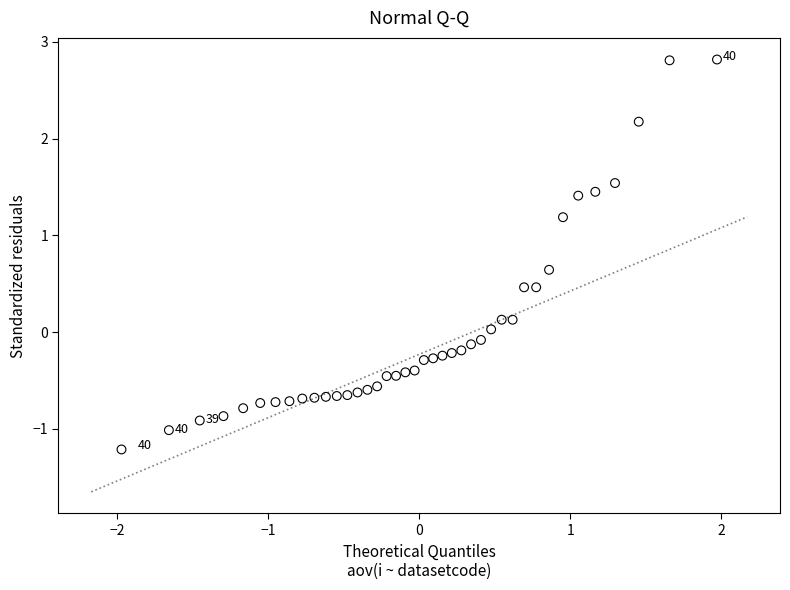

What is the range of Y values (max minus min)?

4.0